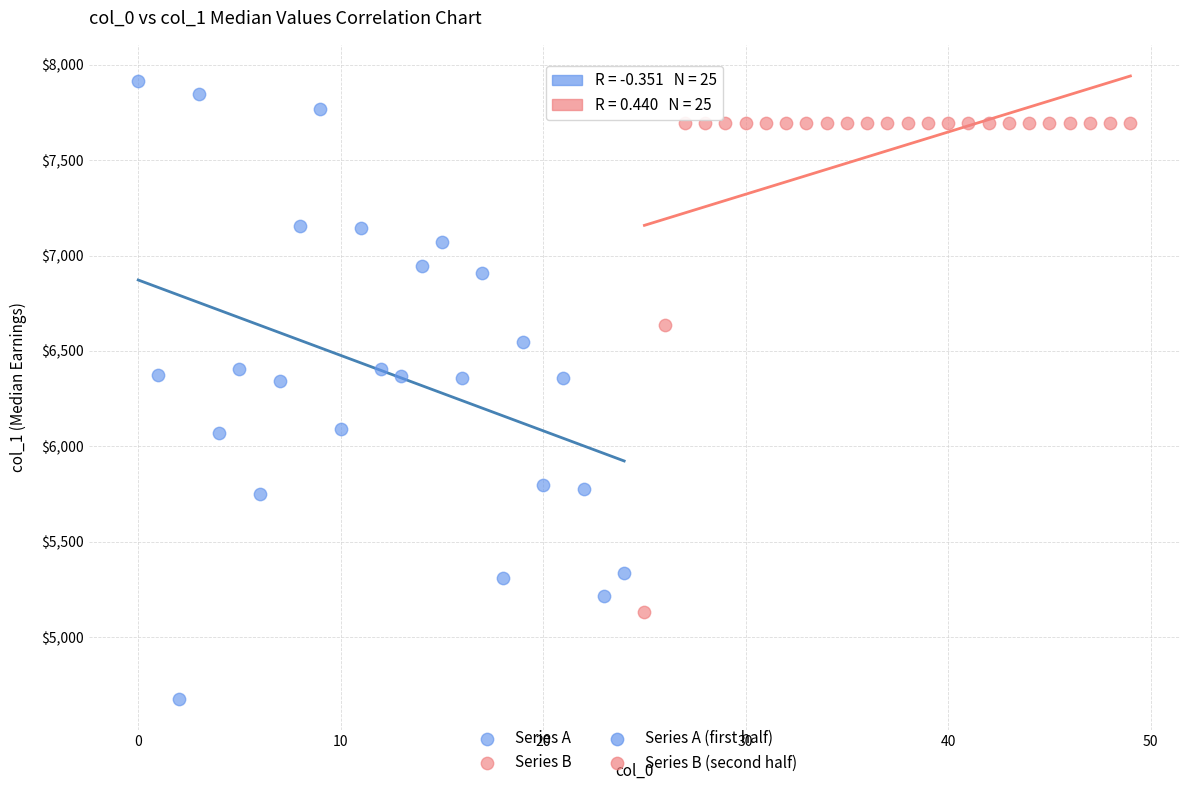

Which series has the largest Y range (max minus min)?

Series A